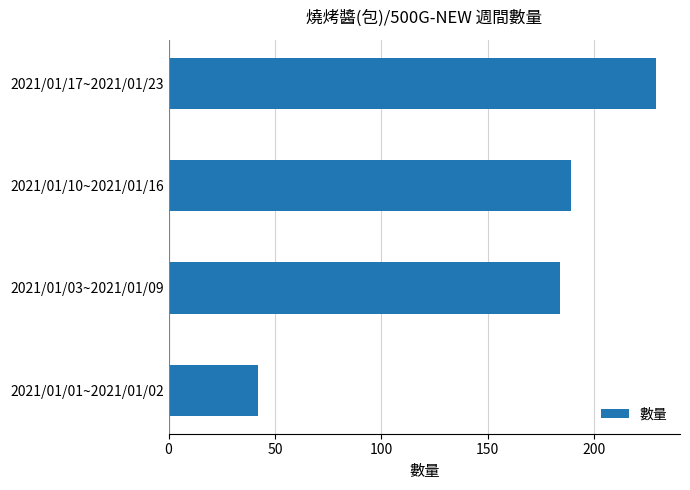

True or false: the data shows 91 at 2021/01/10~2021/01/16.

False